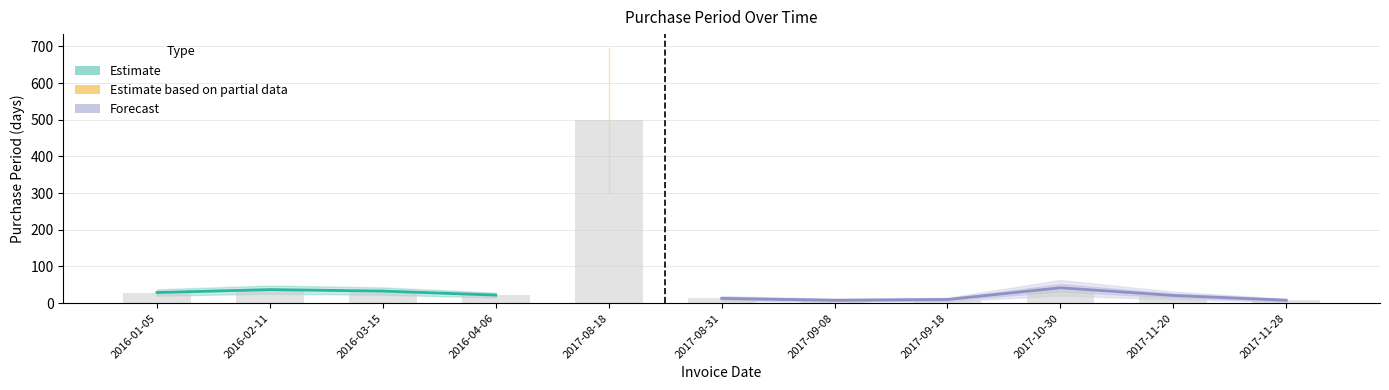

How many data points does each series have?

11